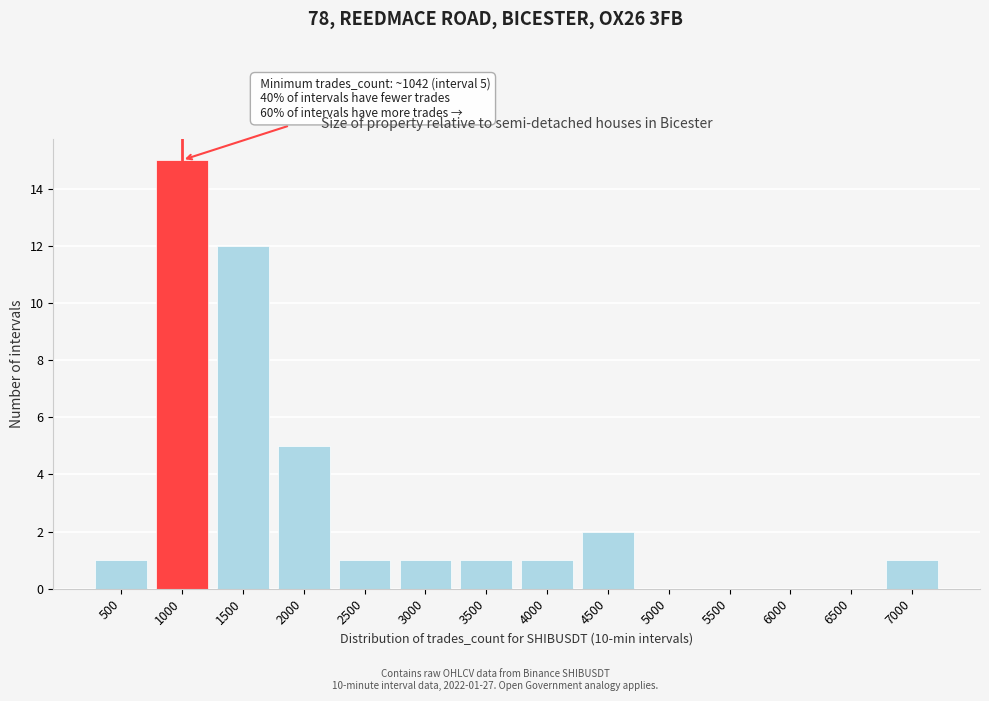

Reading right to left, extract all data points from this chart.

7000=1	6500=0	6000=0	5500=0	5000=0	4500=2	4000=1	3500=1	3000=1	2500=1	2000=5	1500=12	1000=15	500=1